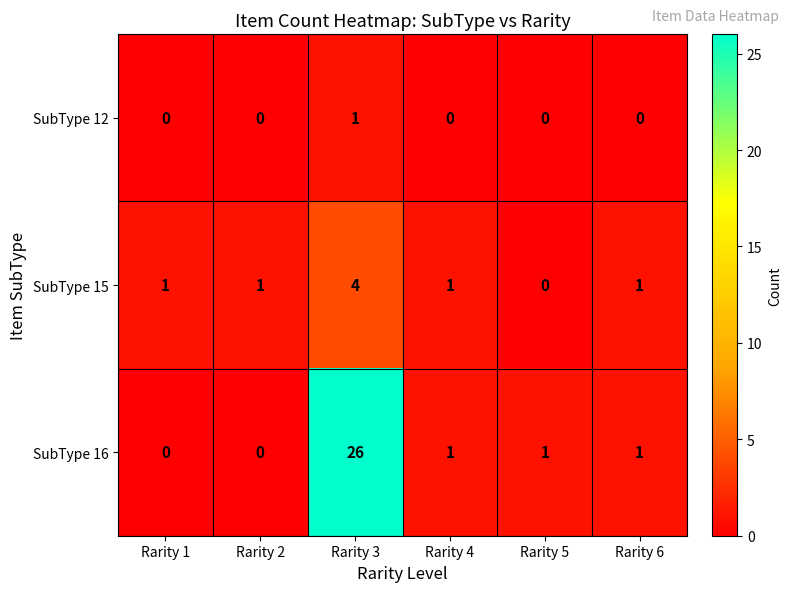

How many SubType 15 values are between 1 and 2?

4